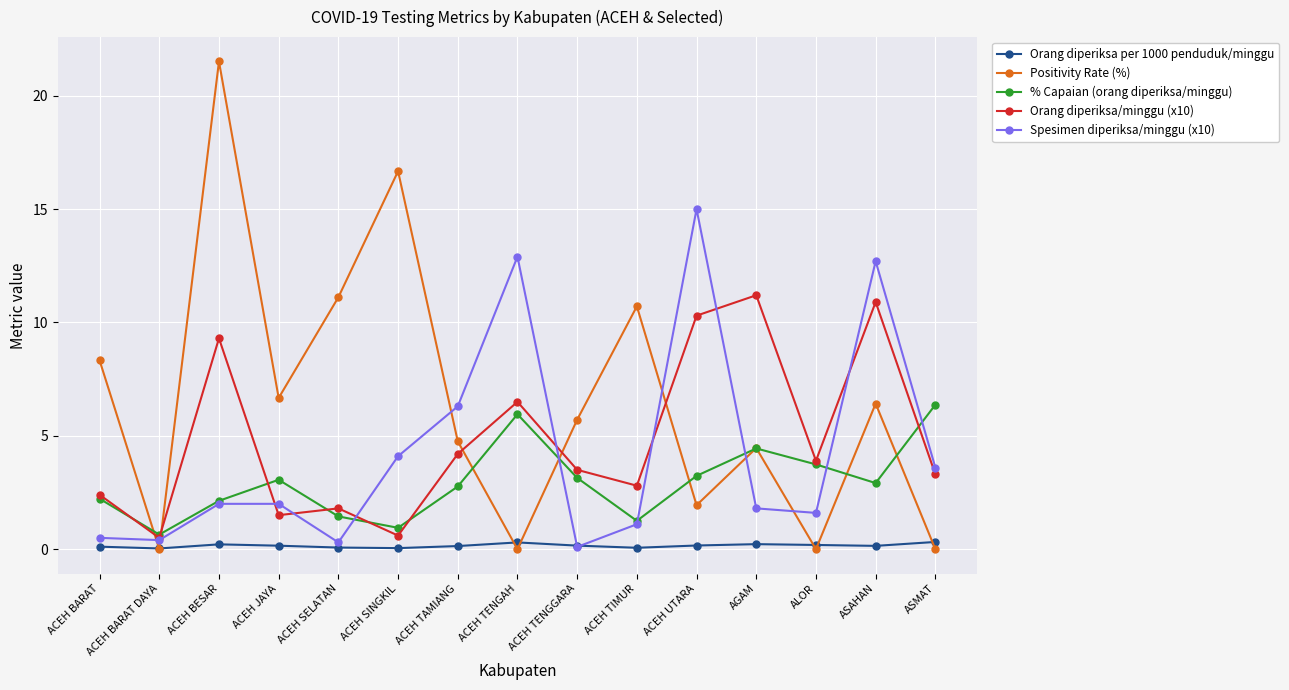

What is the spread (max minus min) of values at ACEH TAMIANG?

6.2